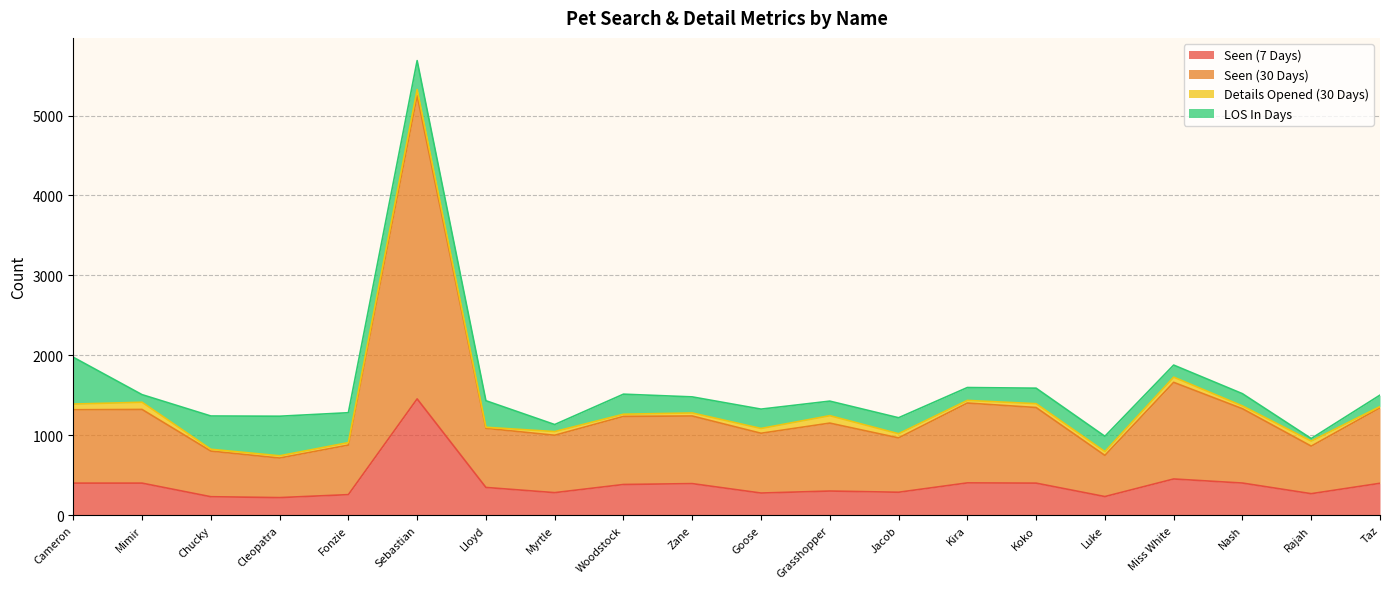

The value of Seen (7 Days) at Mimir is 200. True or false?

False